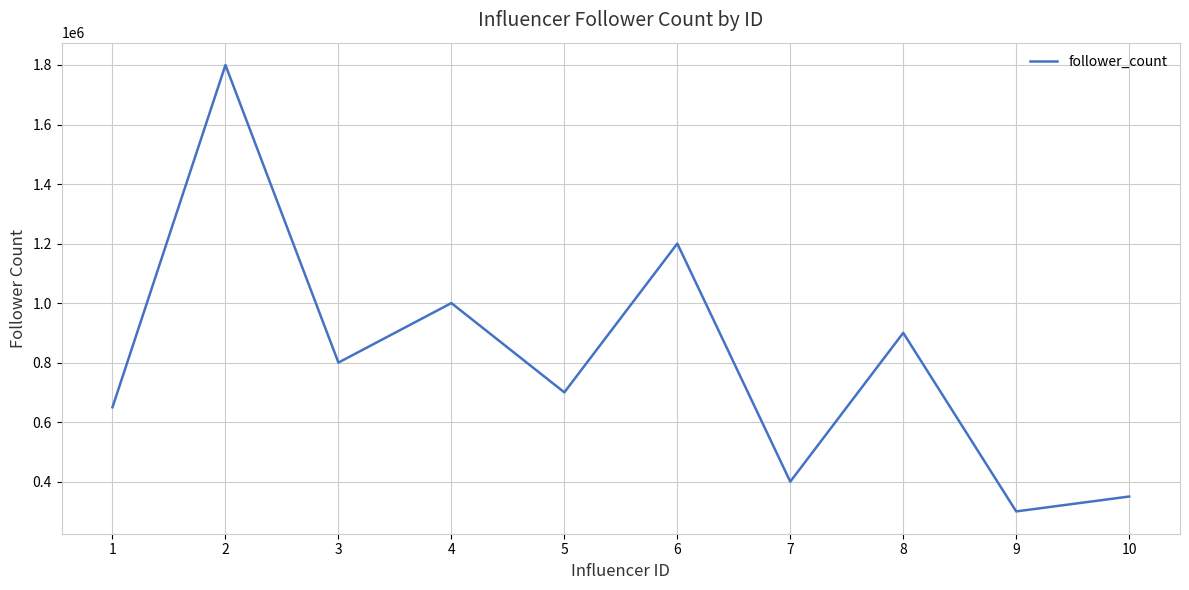

Reading right to left, extract all data points from this chart.

350000	300000	900000	400000	1200000	700000	1000000	800000	1800000	650000